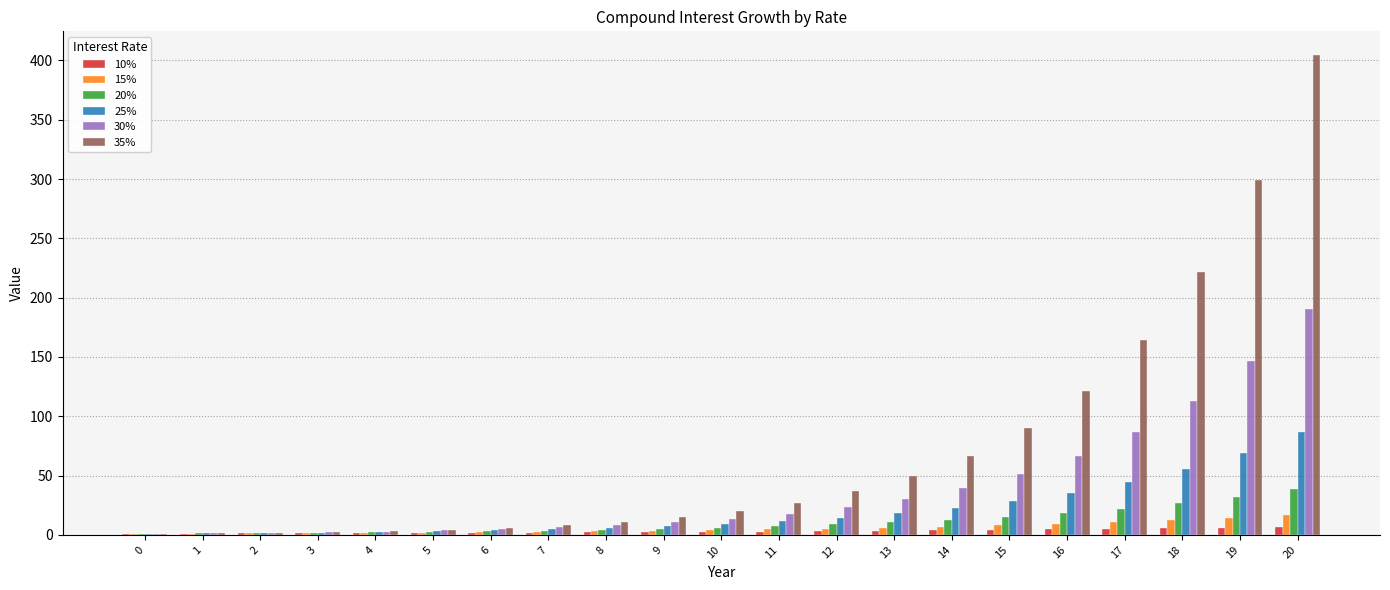

How many data points in 25% are above 9?

11